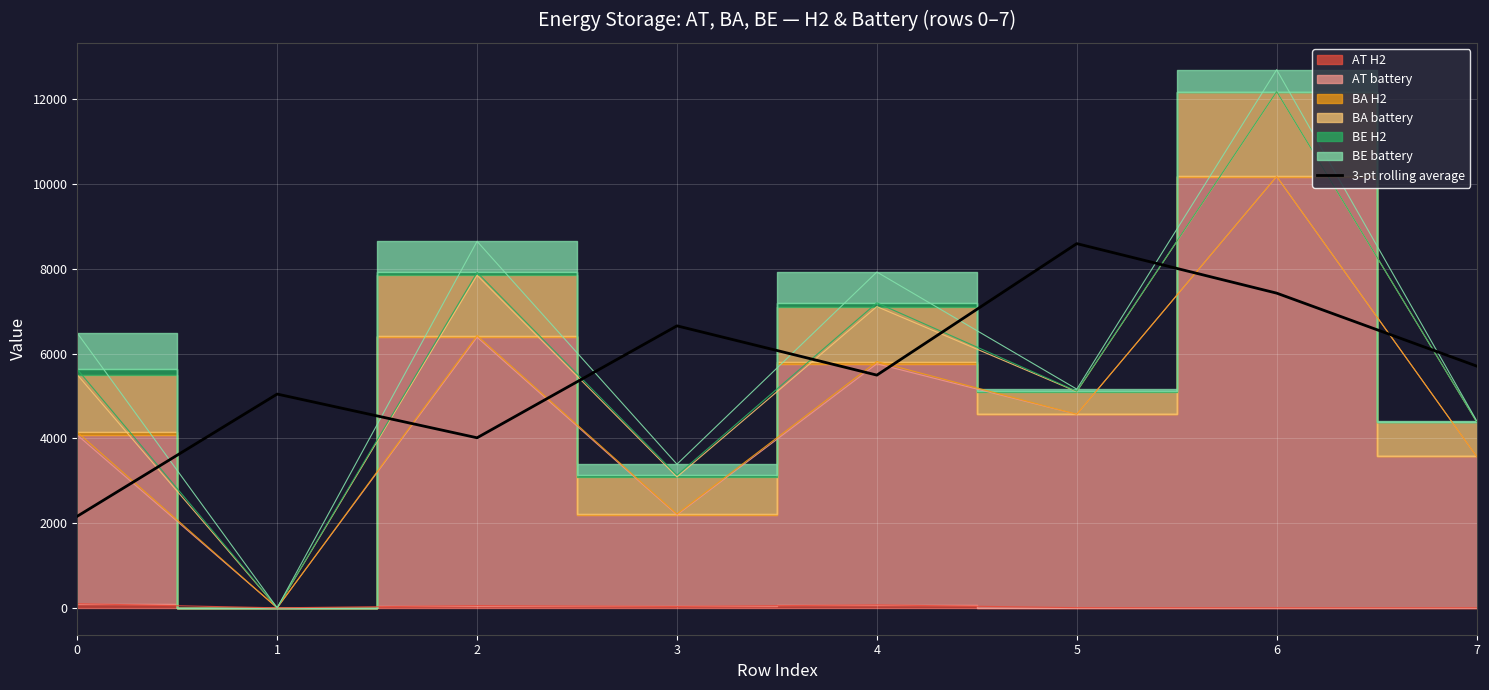

The chart shows a value of 6654.0 at 3. True or false?

True